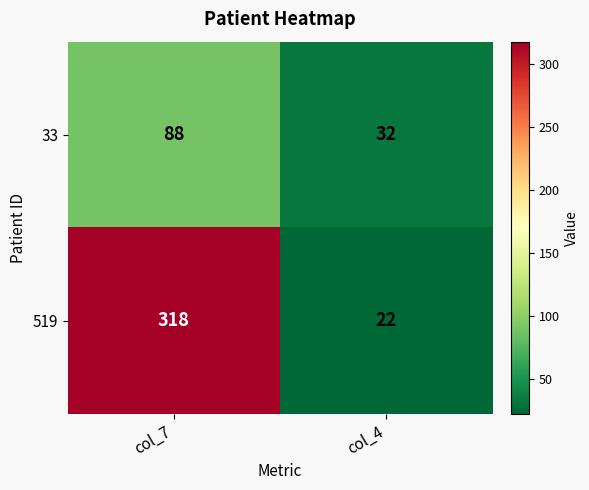

How many data points does each series have?

2